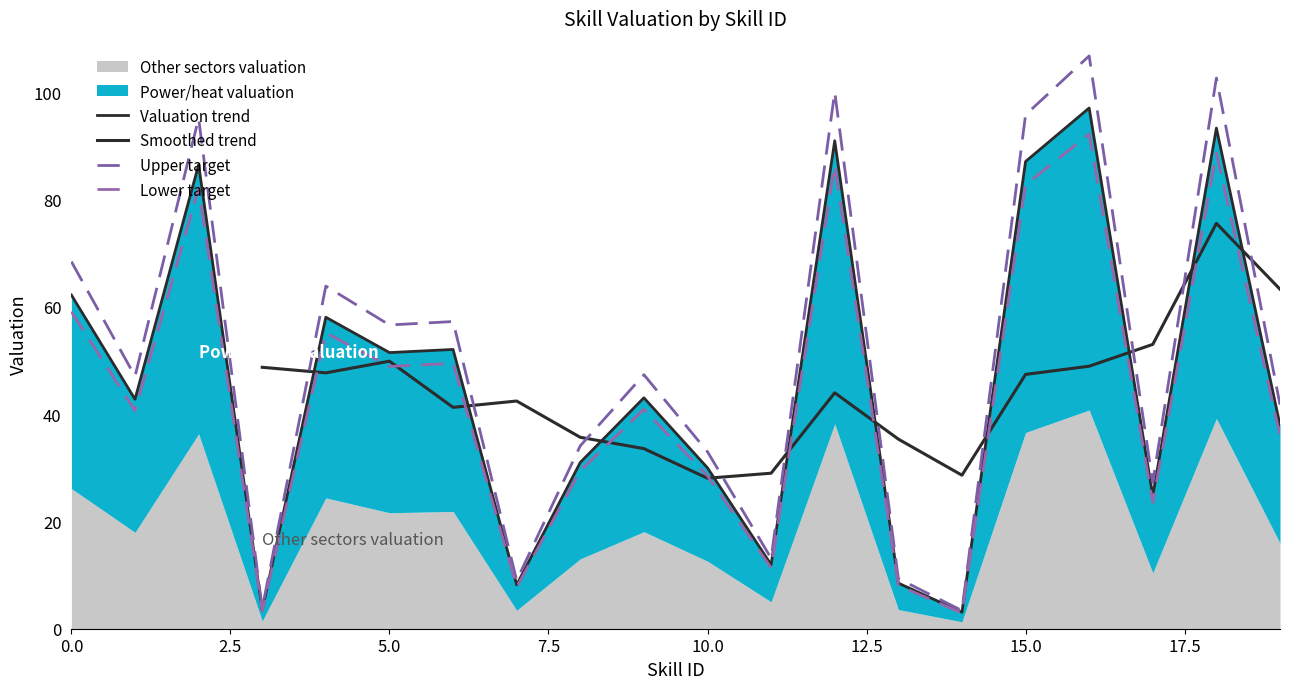

What is the difference between the second highest and minimum values?

90.3